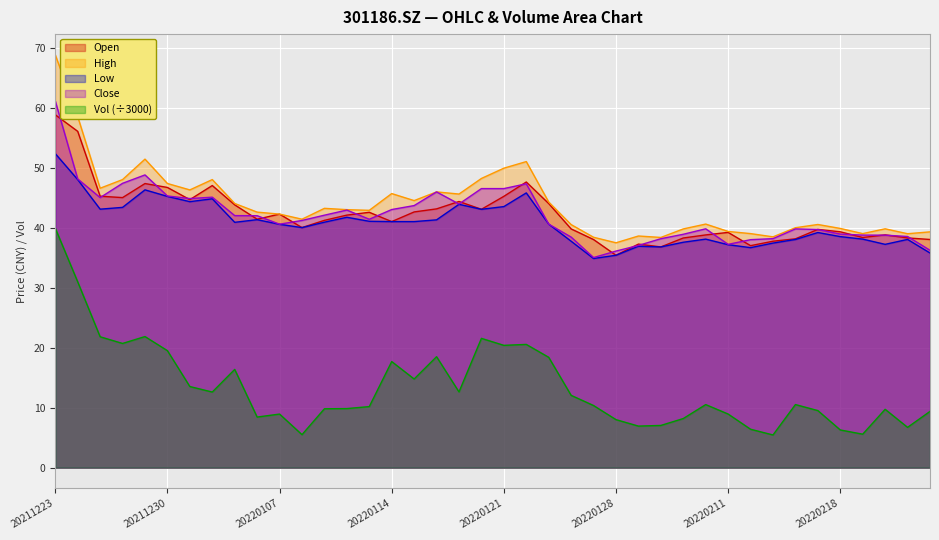

How many values in the vol series are below 10?

18